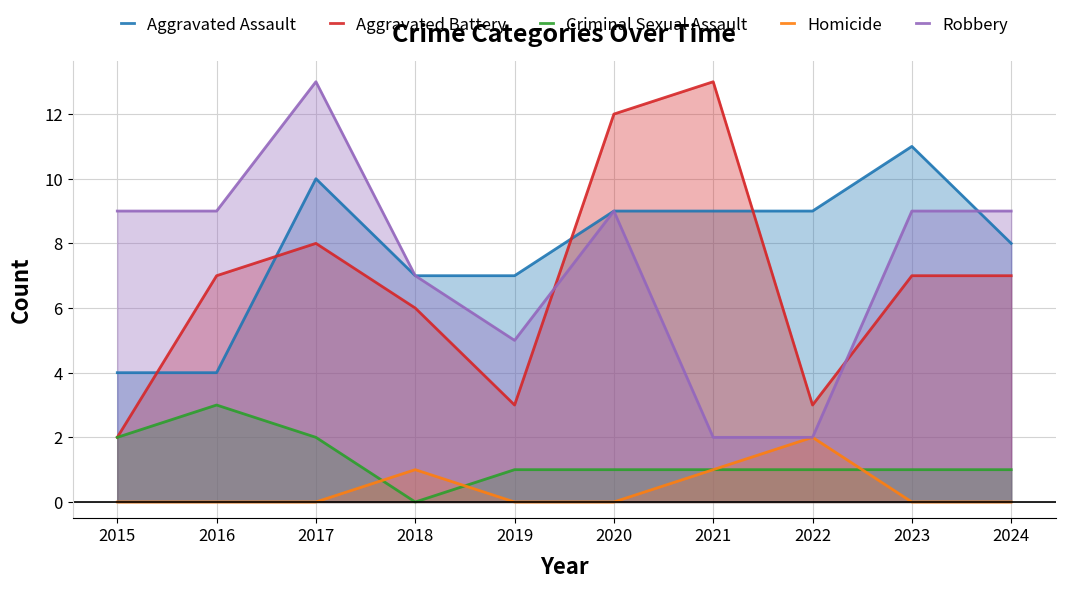

At which category is the sum across all series the highest?

2017